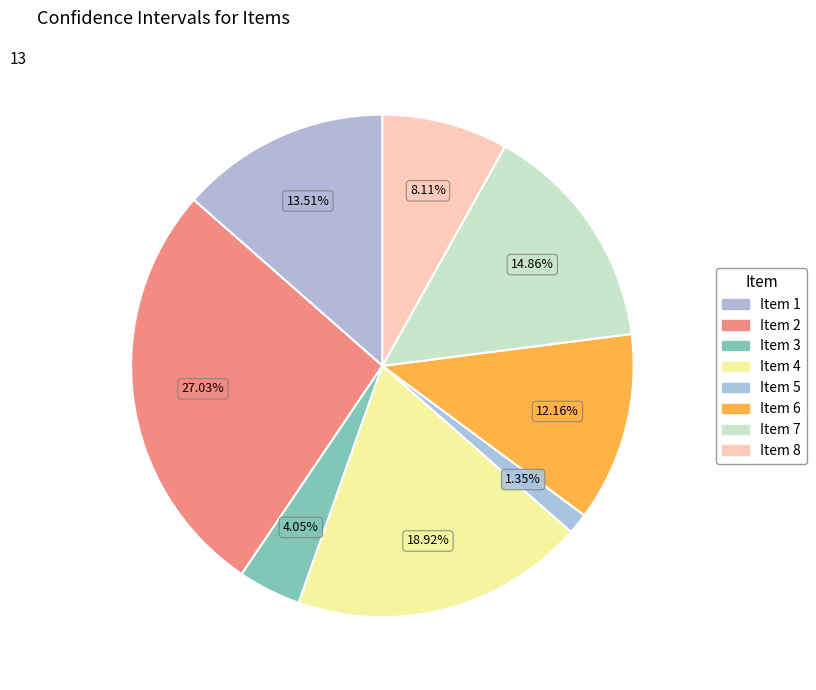

How many segments does this pie chart have?

8